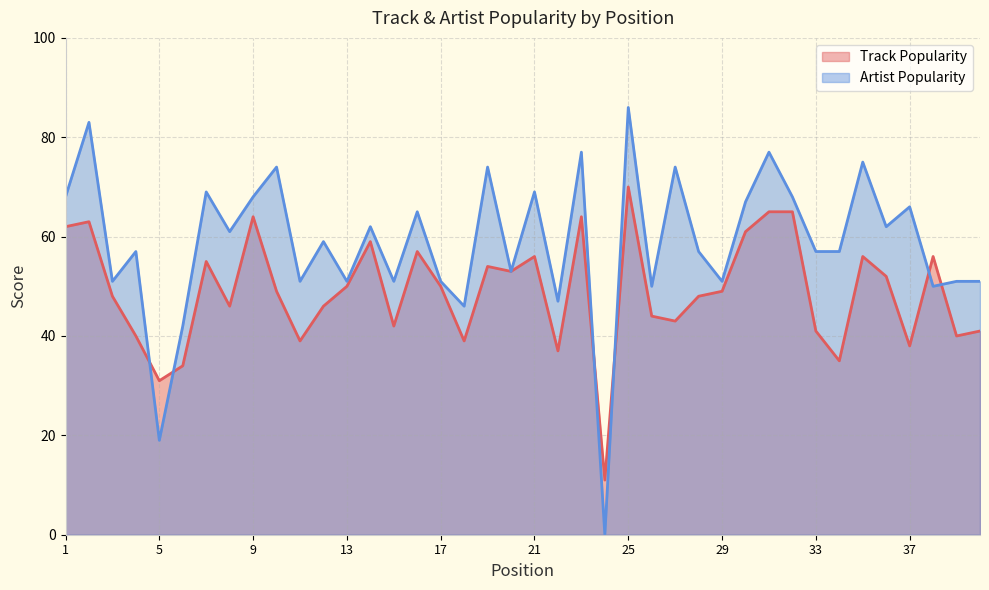

Reading left to right, extract all data points from this chart.

Track Popularity: 1=62	2=63	3=48	4=40	5=31	6=34	7=55	8=46	9=64	10=49	11=39	12=46	13=50	14=59	15=42	16=57	17=50	18=39	19=54	20=53	21=56	22=37	23=64	24=11	25=70	26=44	27=43	28=48	29=49	30=61	31=65	32=65	33=41	34=35	35=56	36=52	37=38	38=56	39=40	40=41
Artist Popularity: 1=68	2=83	3=51	4=57	5=19	6=42	7=69	8=61	9=68	10=74	11=51	12=59	13=51	14=62	15=51	16=65	17=51	18=46	19=74	20=53	21=69	22=47	23=77	24=0	25=86	26=50	27=74	28=57	29=51	30=67	31=77	32=68	33=57	34=57	35=75	36=62	37=66	38=50	39=51	40=51